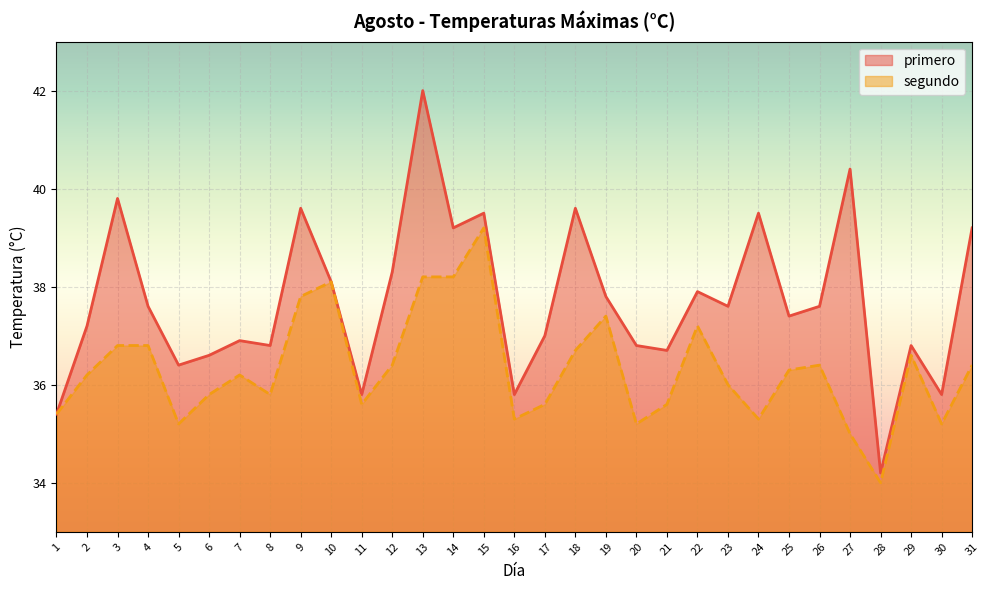

Which series has the largest total across all categories?

primero